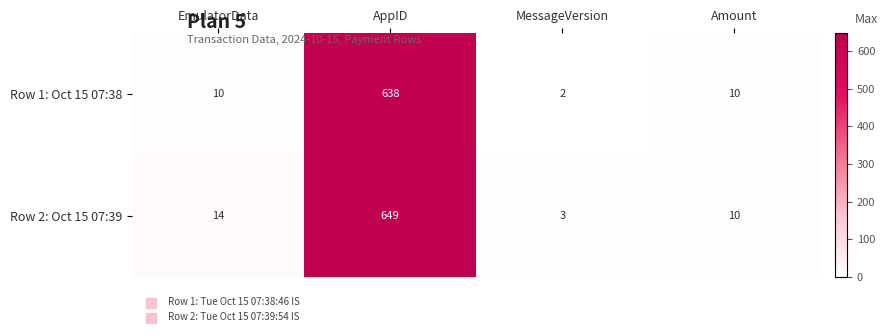

Reading left to right, extract all data points from this chart.

Row 1: Oct 15 07:38: EmulatorData=10	AppID=638	MessageVersion=2	Amount=10
Row 2: Oct 15 07:39: EmulatorData=14	AppID=649	MessageVersion=3	Amount=10